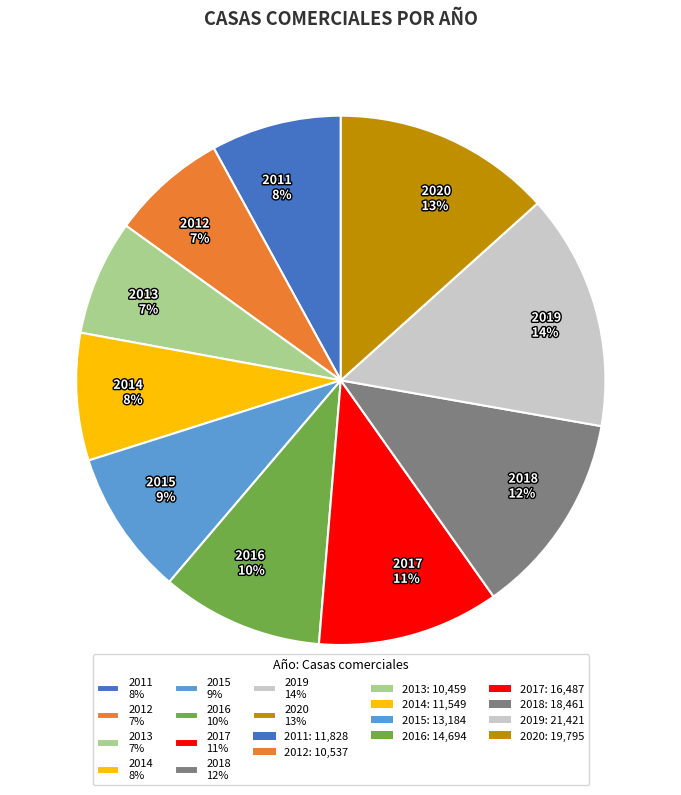

Approximately how many times larger is the value at 2015 compared to 2020?

0.7